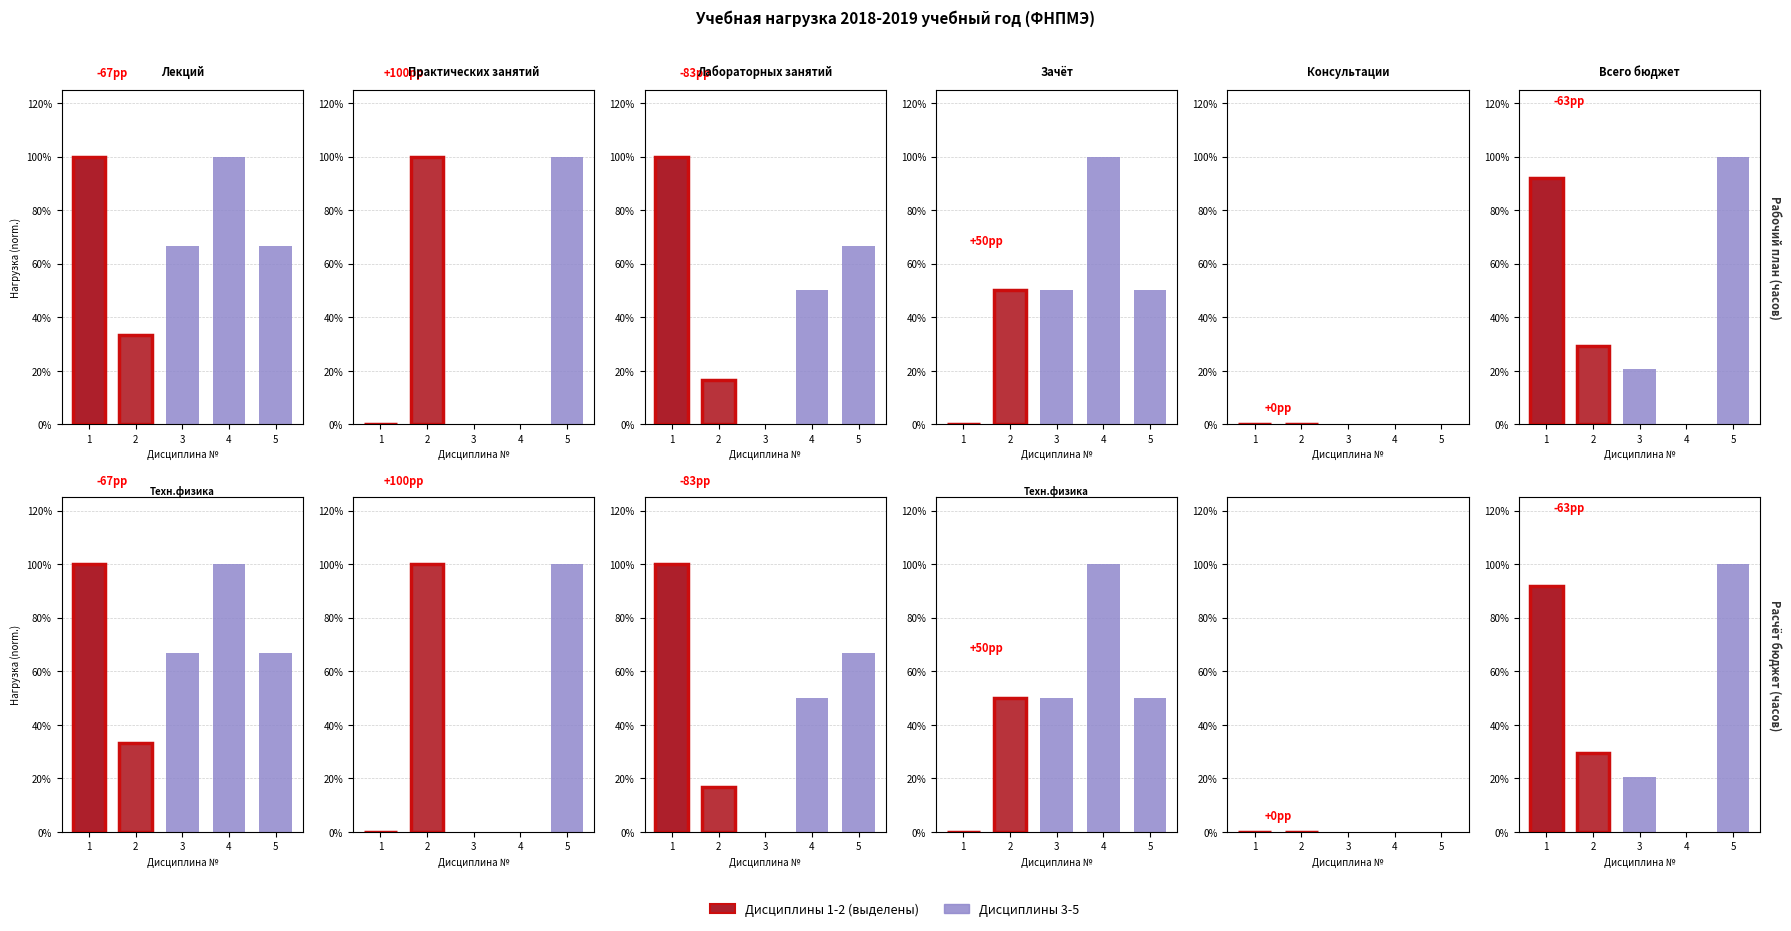

How many data points in Зачёт are above 0?

4